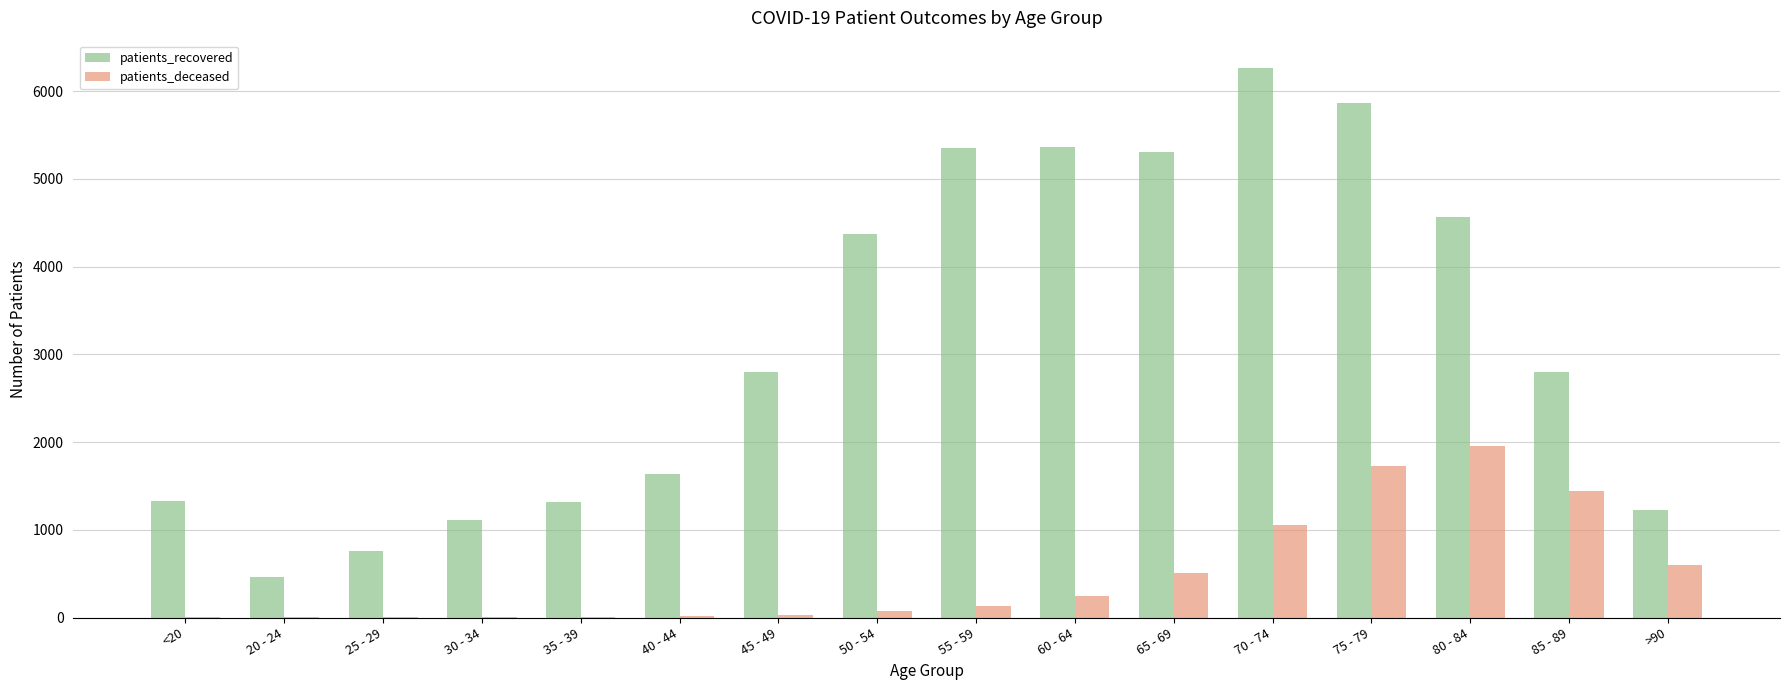

What is the sum of all patients_recovered values?

50536